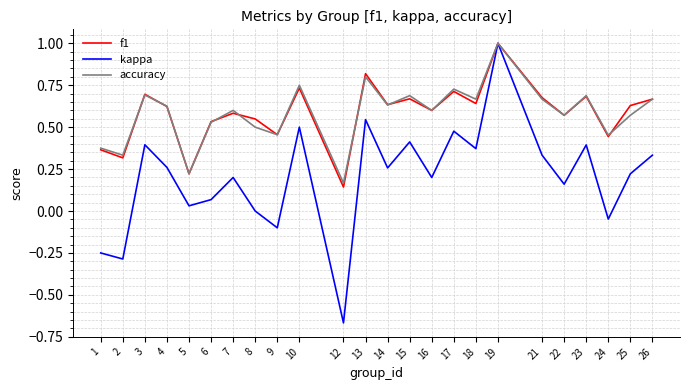

What is the sum of all f1 values?

14.0